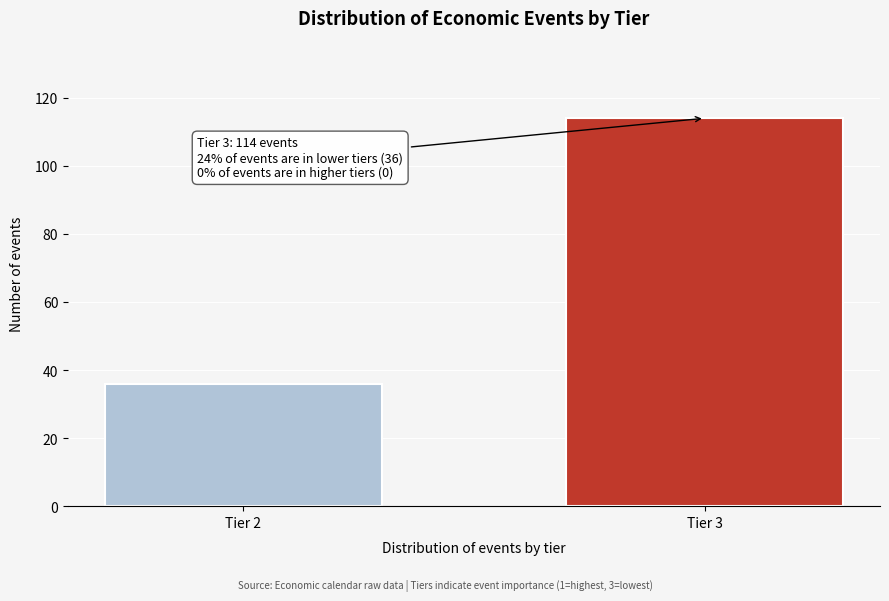

Reading left to right, transcribe all the data shown in this chart.

36	114